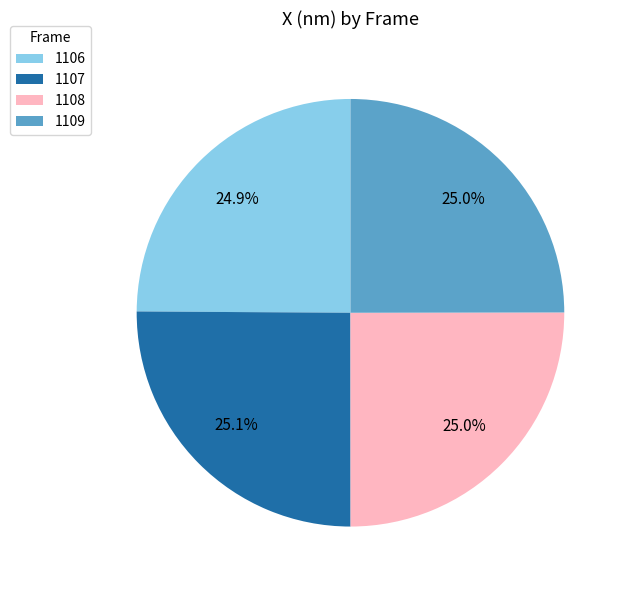

To the nearest percent, what is the combined percentage of 1107 and 1106?

50%